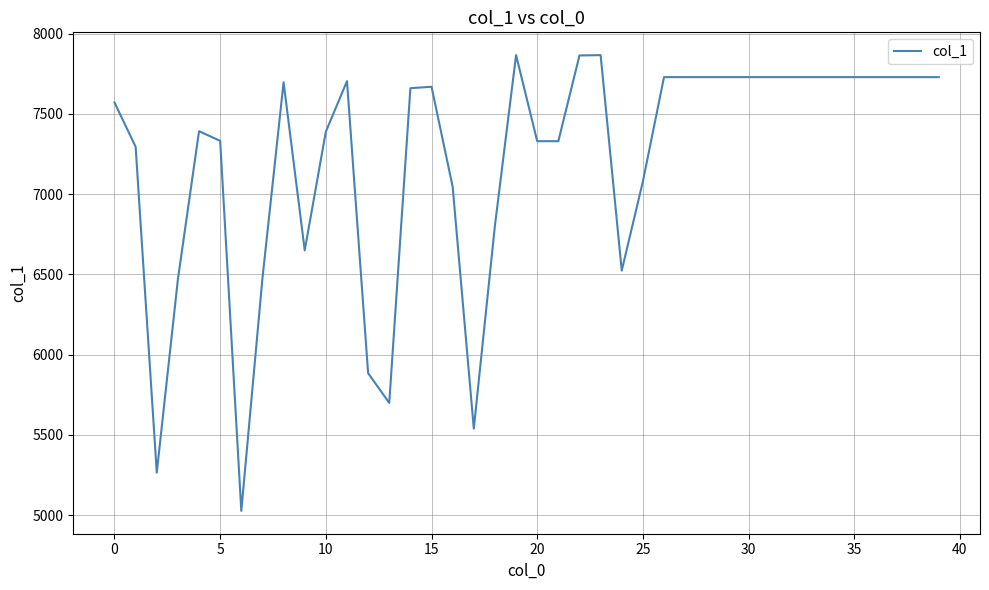

What is the smallest value displayed?

5027